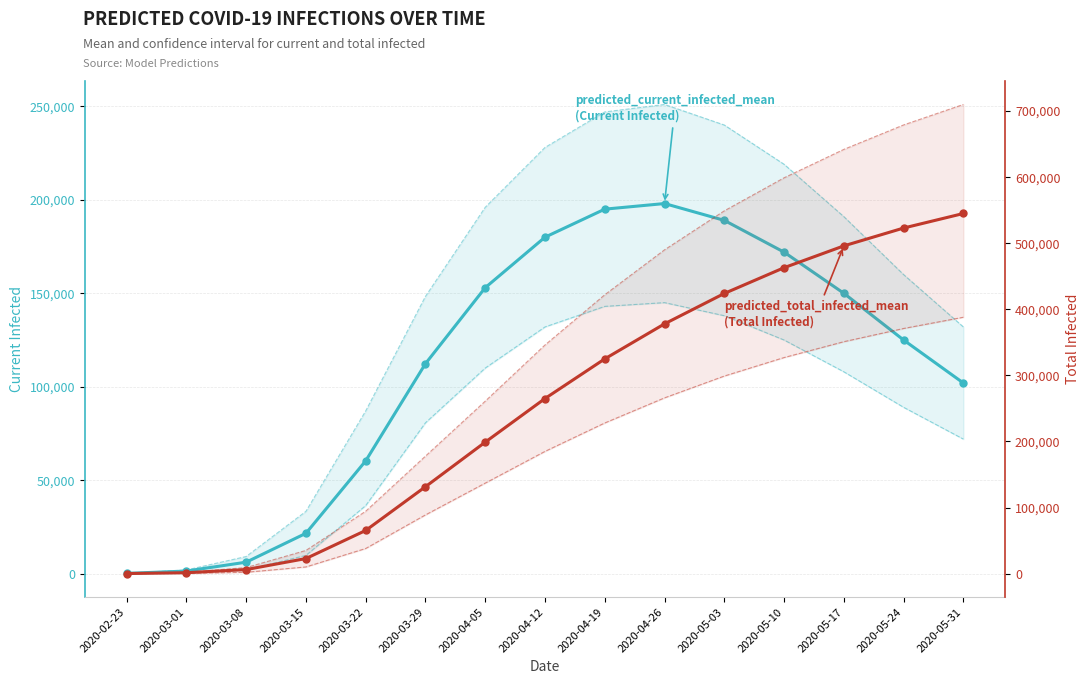

True or false: predicted_current_infected_mean has more than 0 interior local peaks.

True